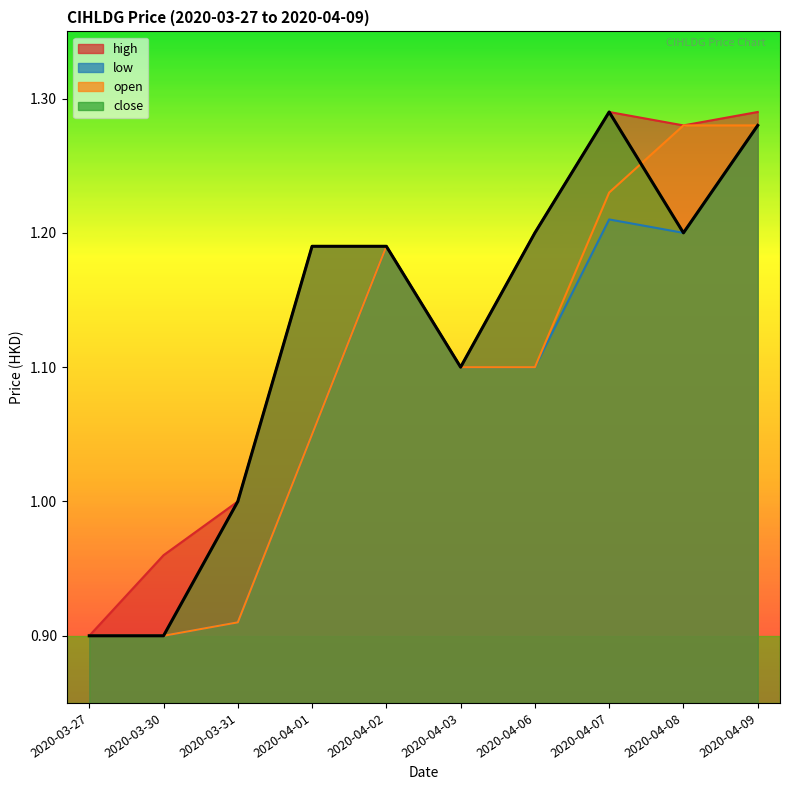

True or false: low and open cross at least once.

False